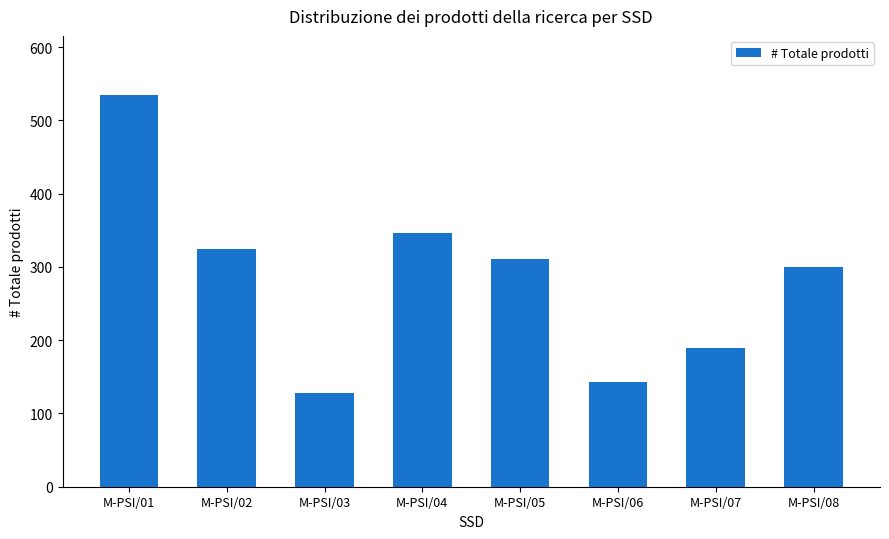

What is the difference between the maximum and minimum values?

407